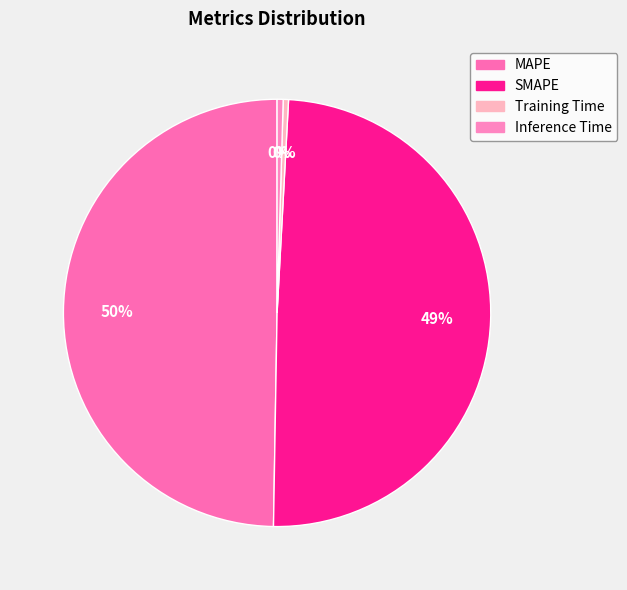

True or false: Inference Time accounts for 12% of the total.

False